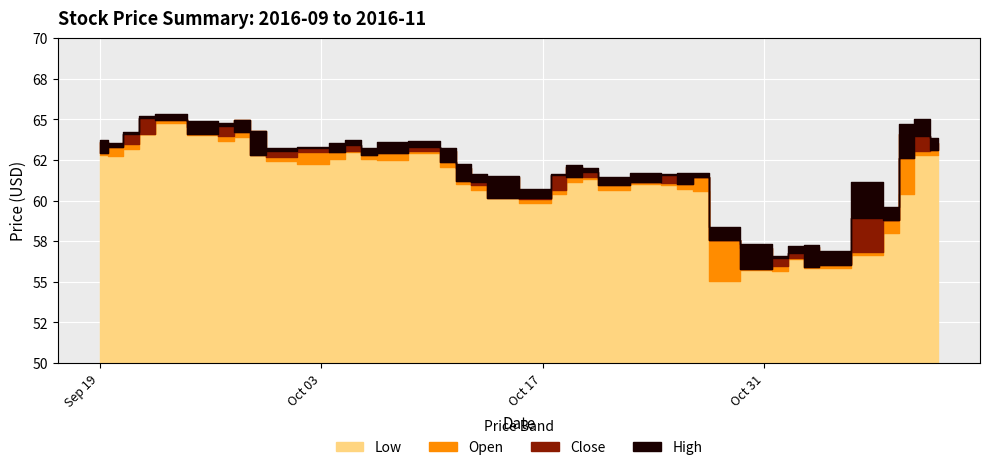

At 29, list the series in order from largest to smallest.

High, Close, Open, Low